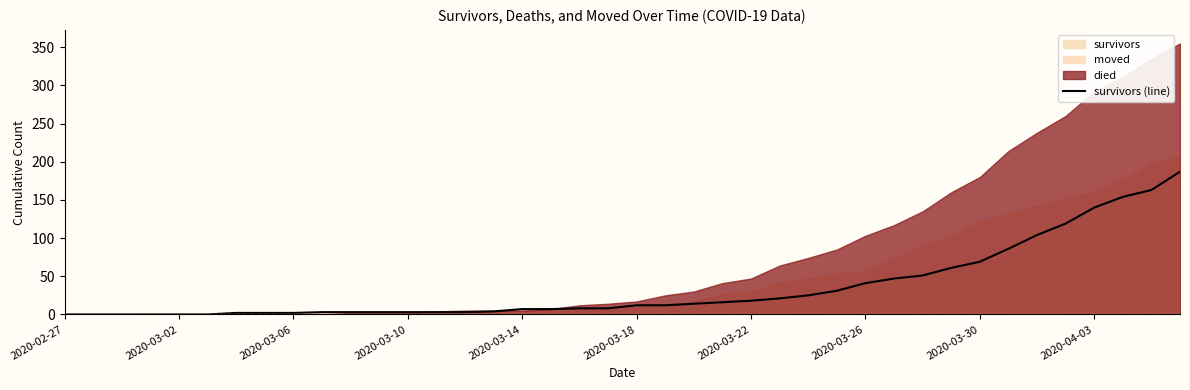

Count the number of values greater than 12.

18